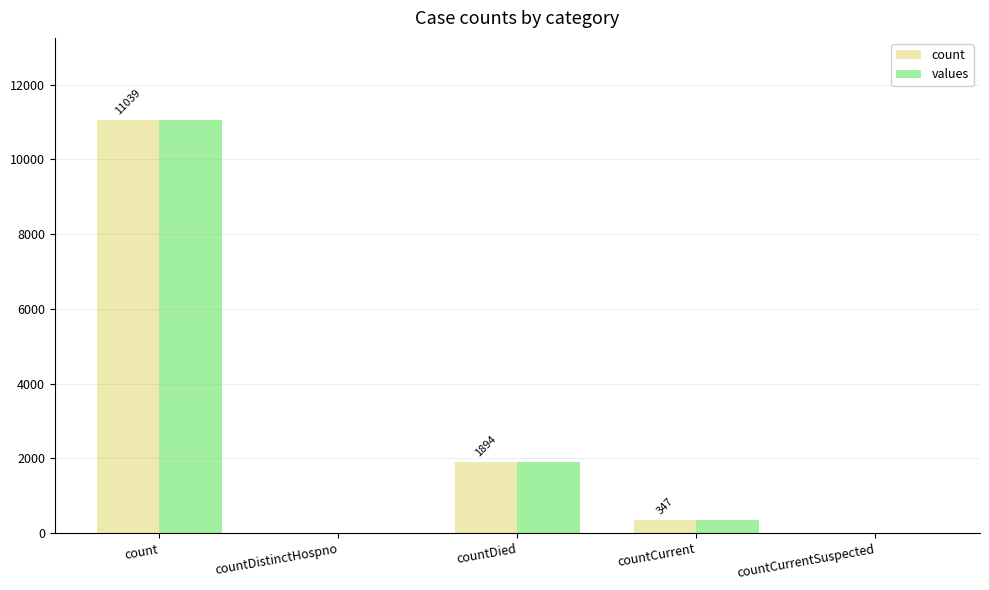

The count series shows 0 at countCurrentSuspected. True or false?

True